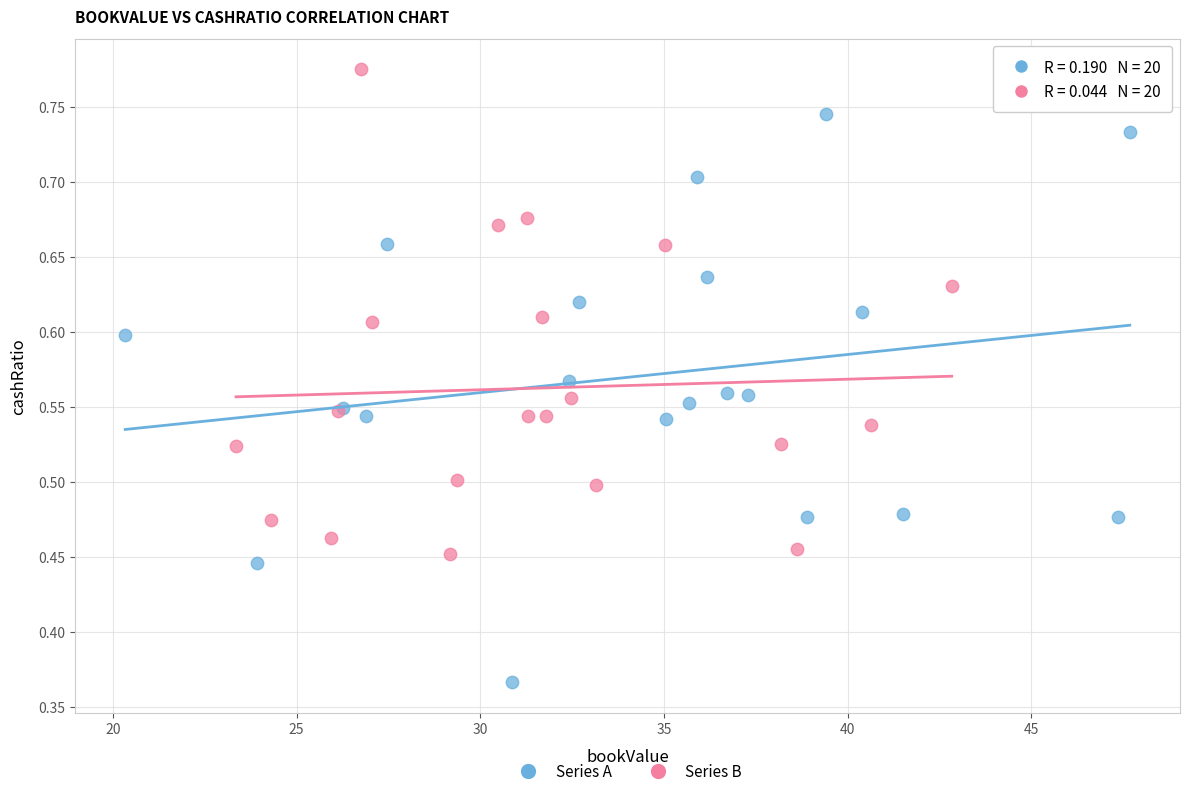

Which series contains the highest Y value?

Series B